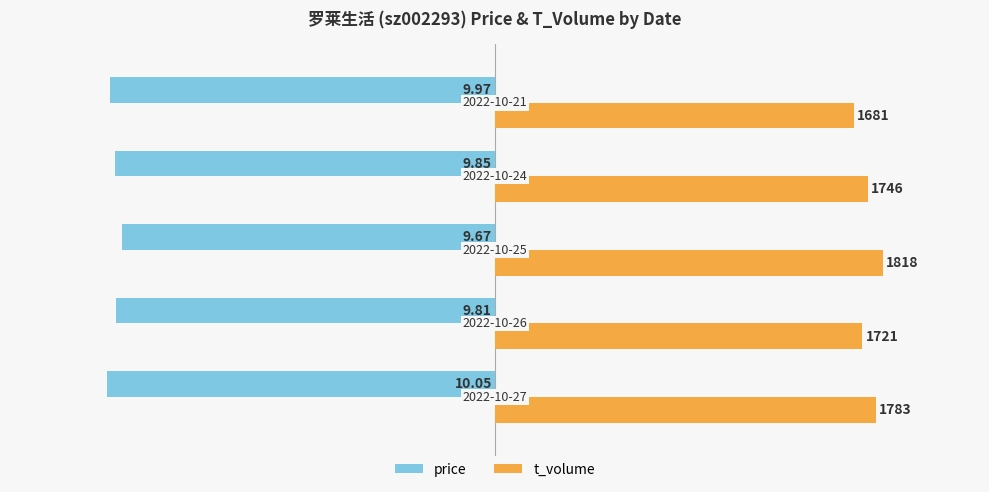

Which series has the largest total across all categories?

t_volume